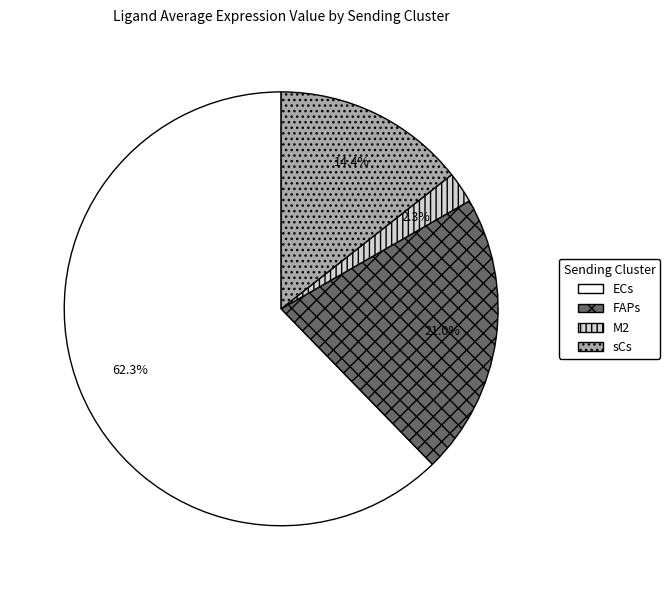

What is the largest slice in the pie chart?

ECs